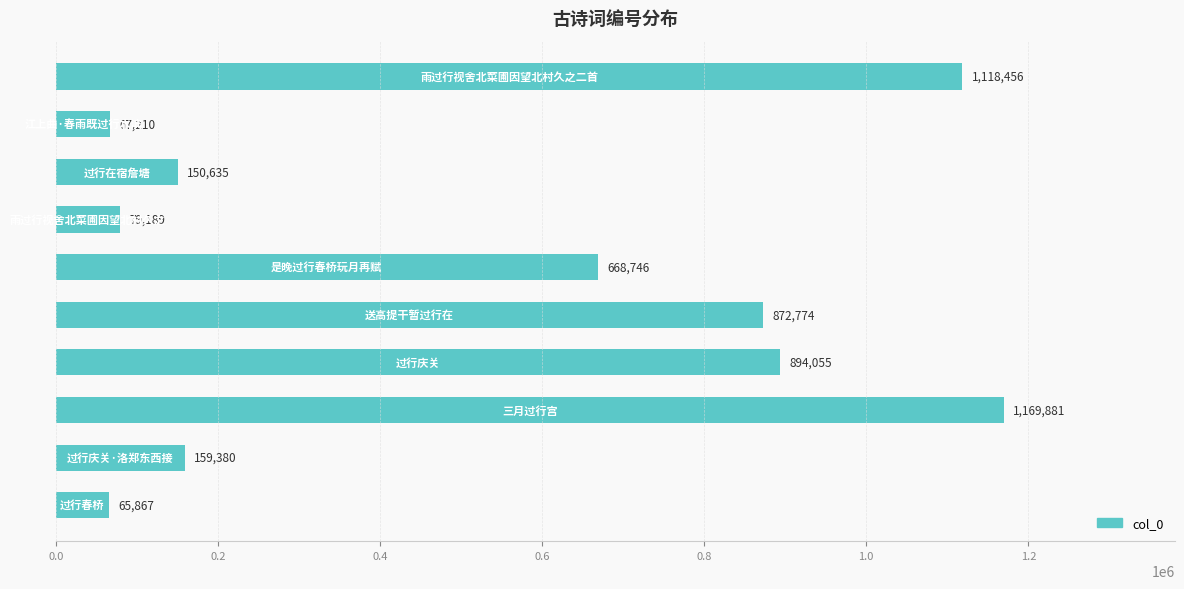

Reading bottom to top, what are all the values shown in this chart?

65867	159380	1169881	894055	872774	668746	79189	150635	67210	1118456